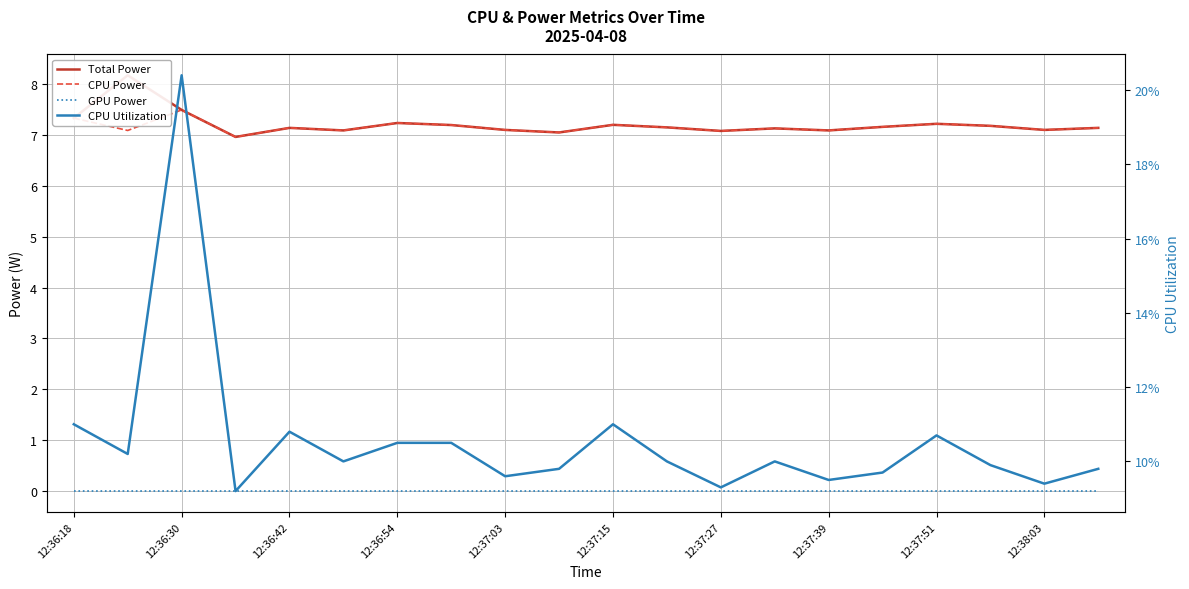

What is the sum of the CPU Power values at 12:37:15 and 13?

14.2